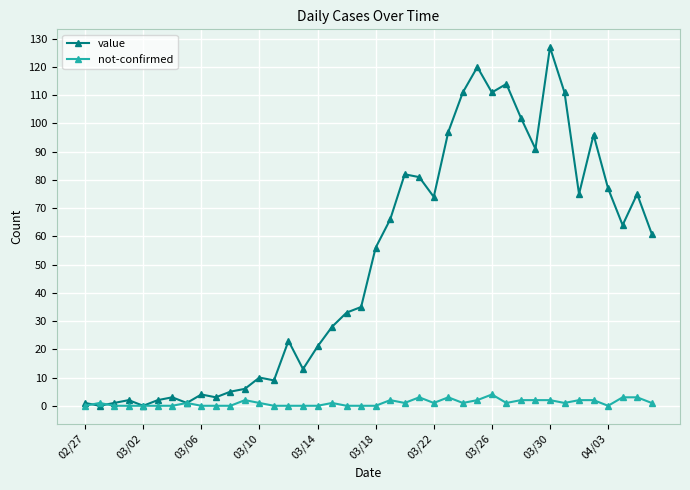

How many categories are shown in the chart?

40